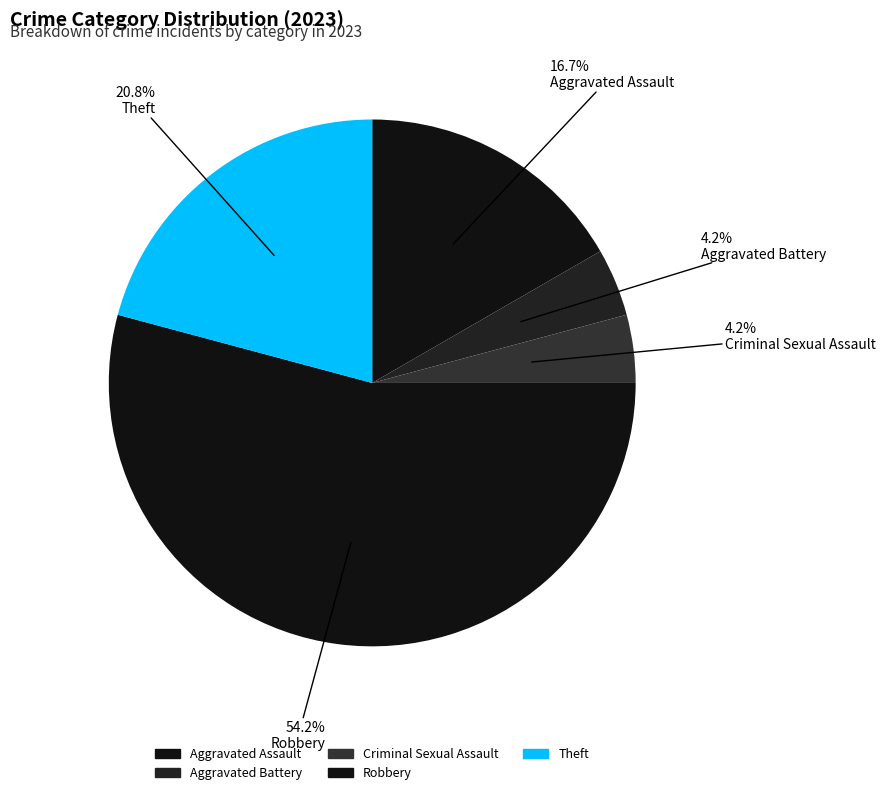

Is it true that Aggravated Assault is 17% of the pie?

True